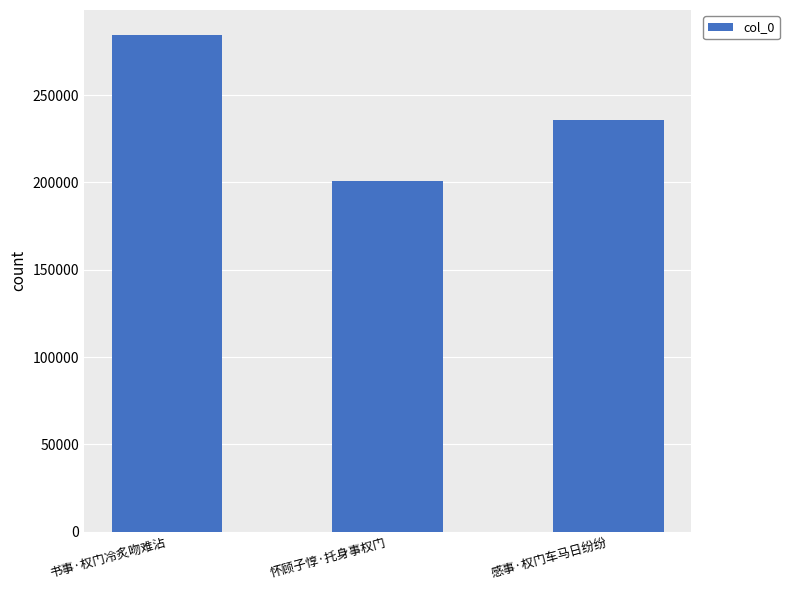

What is the change in value from 书事·权门冷炙吻难沾 to 感事·权门车马日纷纷?

-48582